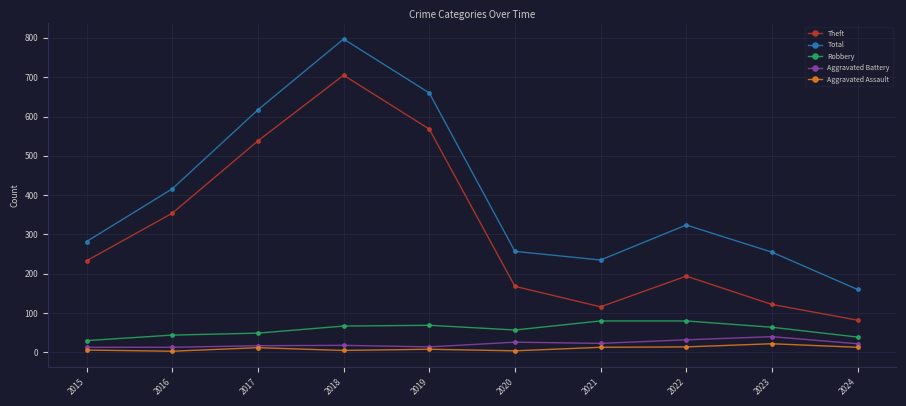

True or false: Robbery and Theft intersect in this chart.

False